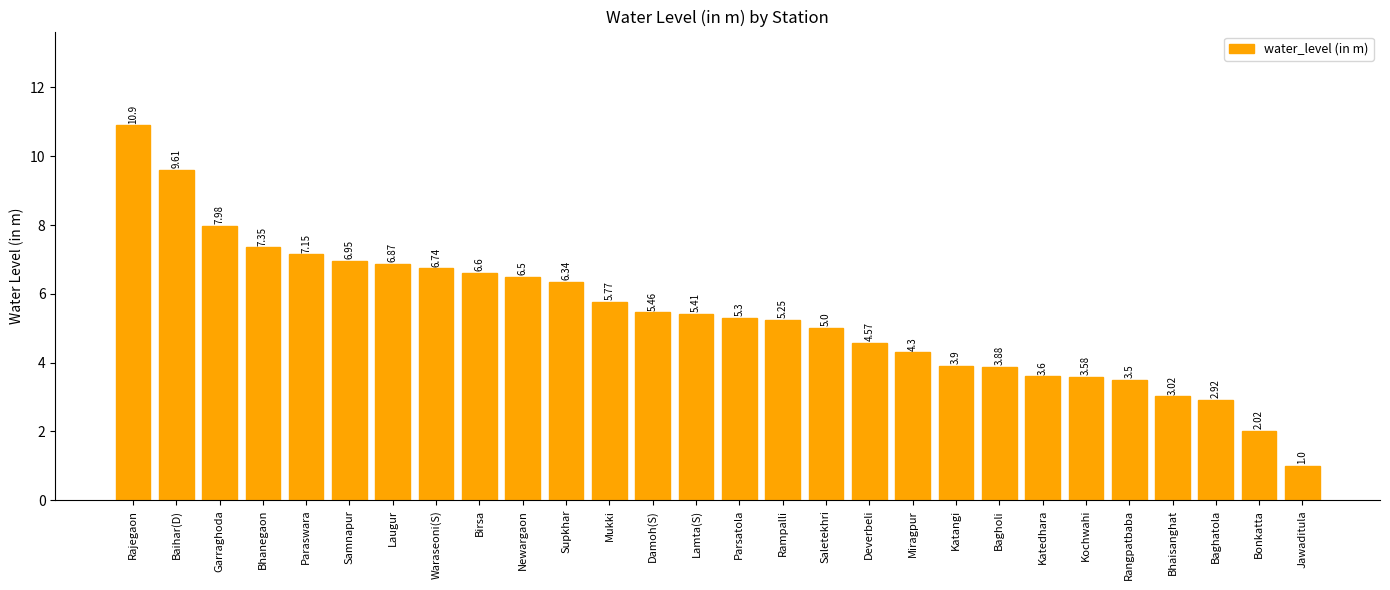

Is it true that the value at Samnapur is 3.9?

False